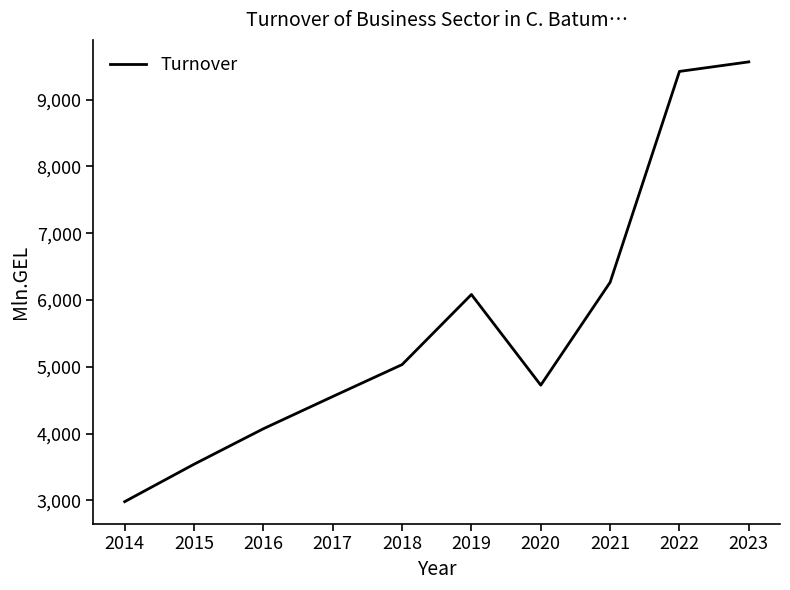

Which category has the highest value across all series?

2023